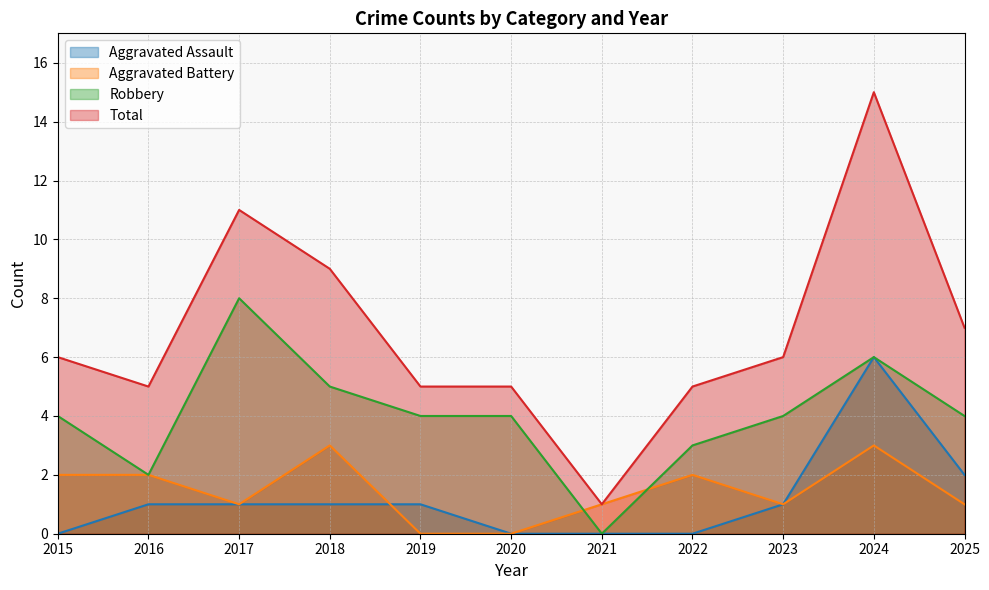

What is the difference between the maximum and minimum values in the Robbery series?

8